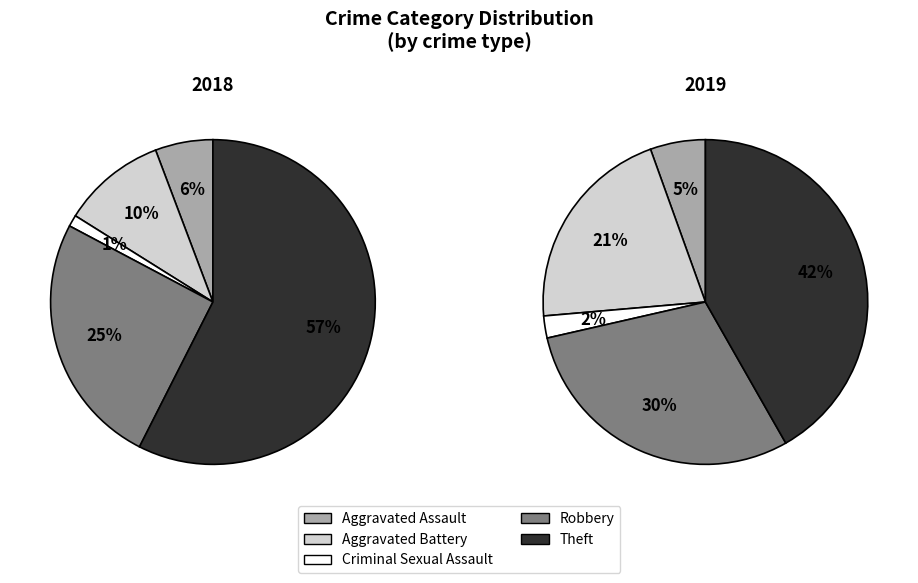

Does Aggravated Assault account for over 50% of the chart?

No